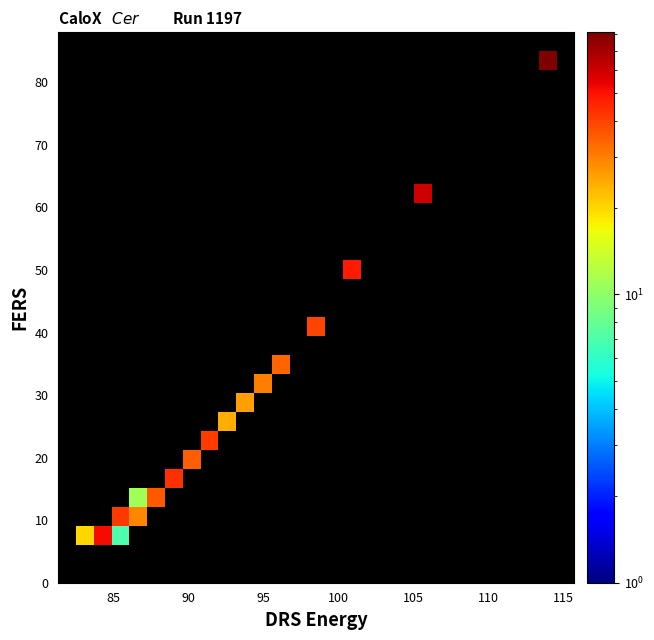

At how many categories does at least one series exceed 50?

3